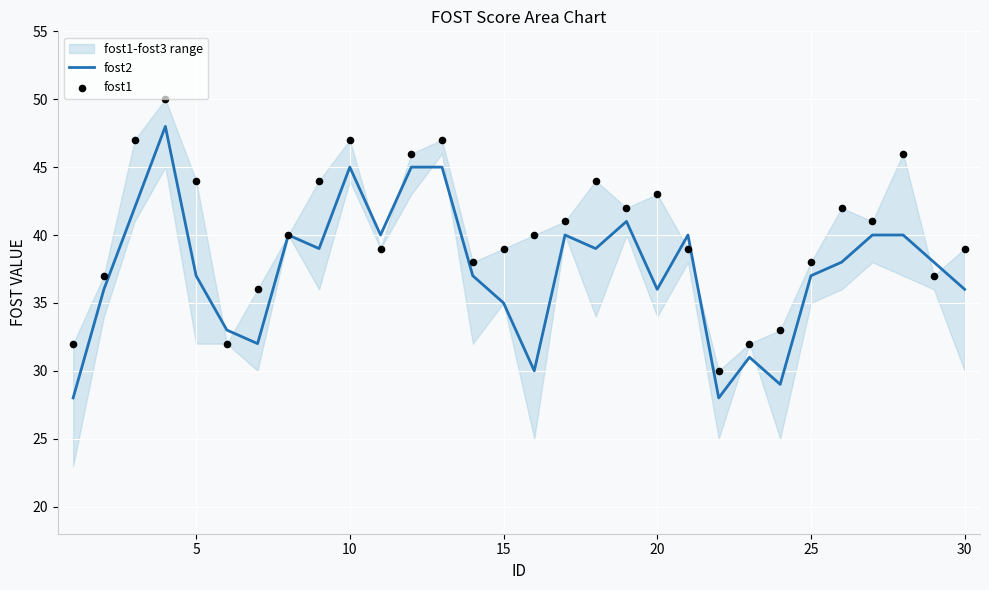

At how many categories does at least one series exceed 33?

25